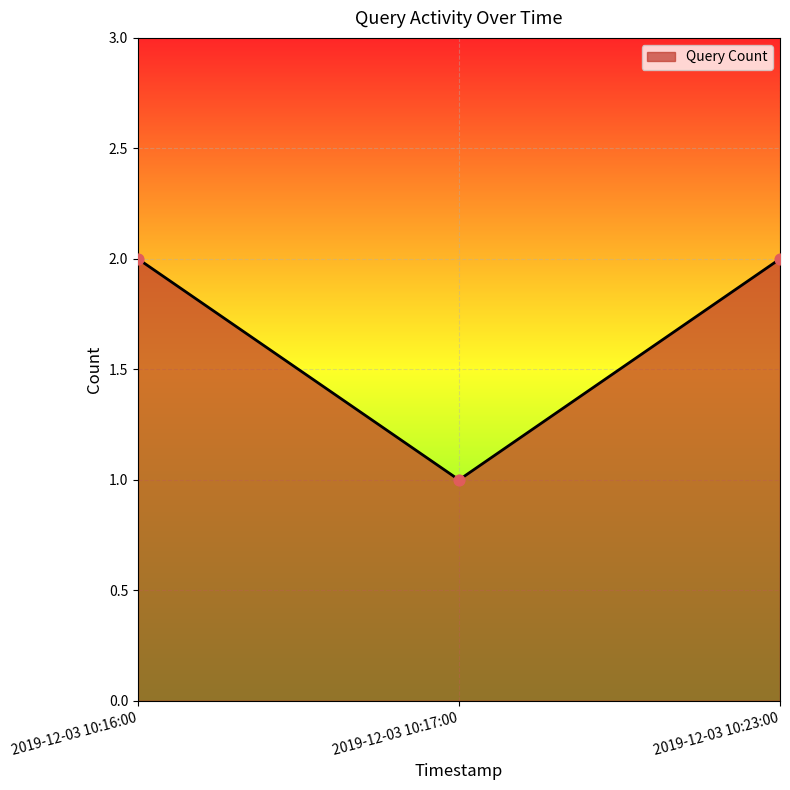

What is the change in value from 2019-12-03 10:16:00 to 2019-12-03 10:17:00?

-1